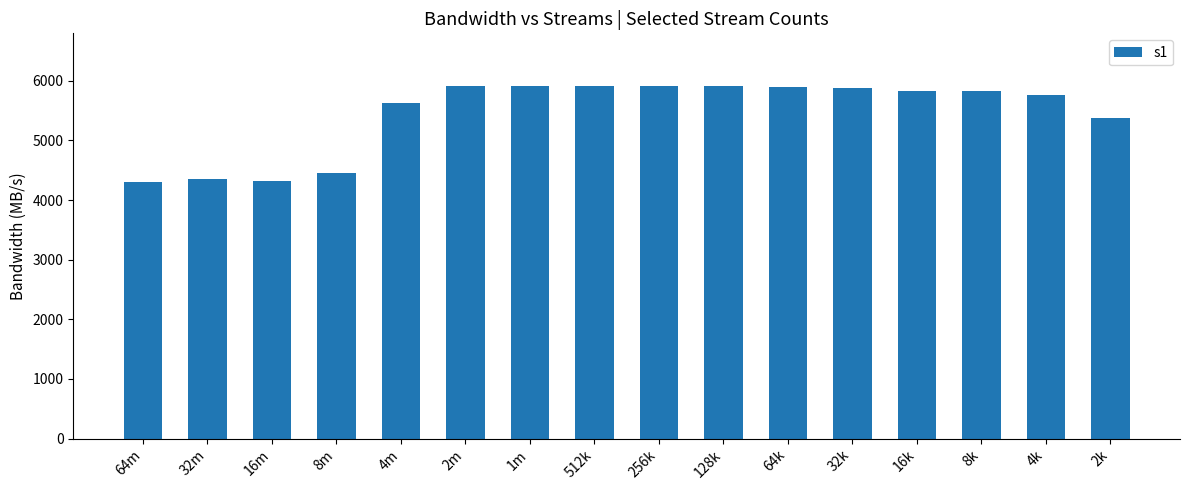

How many categories are shown in the chart?

16